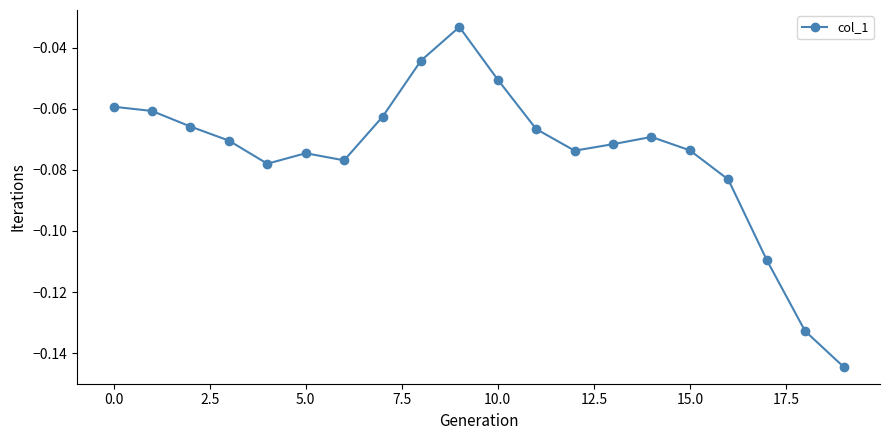

Is it true that the value at 0.0 is -0.0?

False